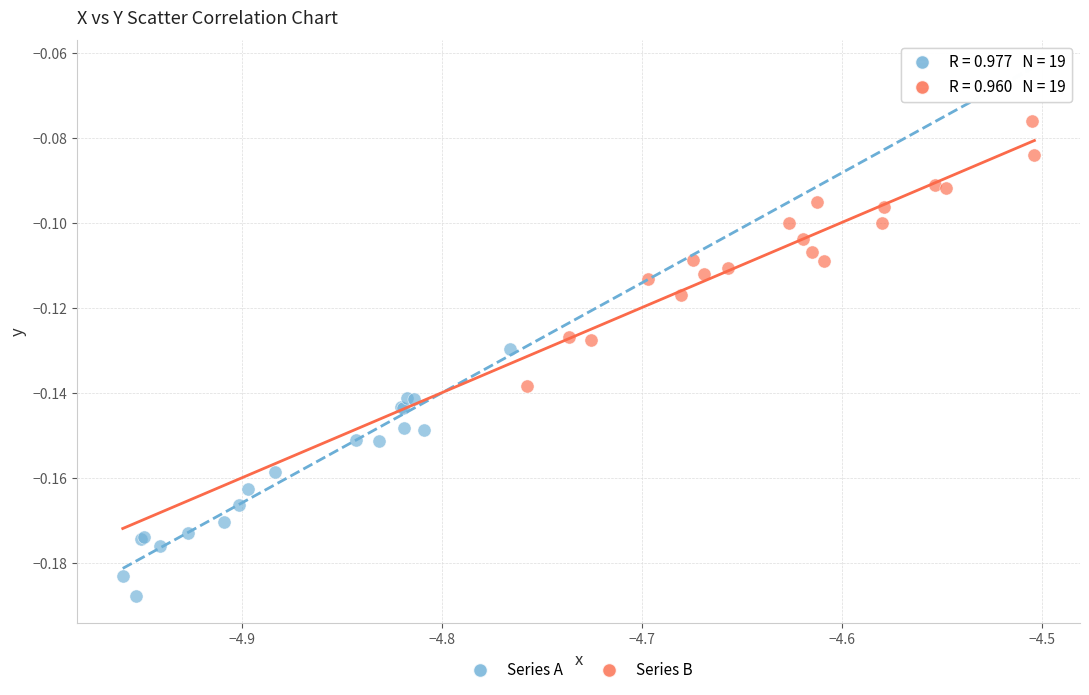

Which series contains the lowest Y value?

Series A